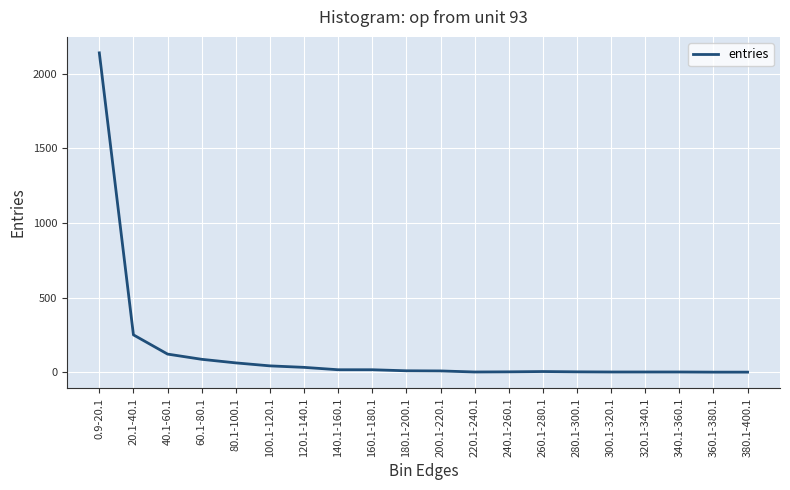

What is the change in value from 80.1-100.1 to 280.1-300.1?

-60